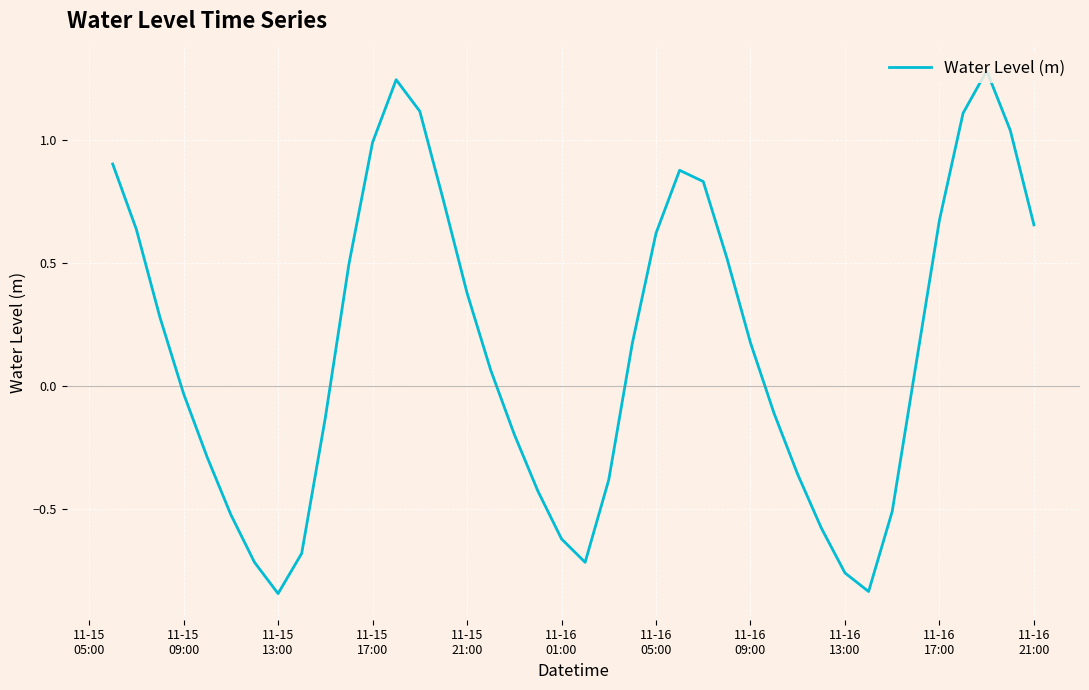

What is the difference between the maximum and minimum values?

2.1